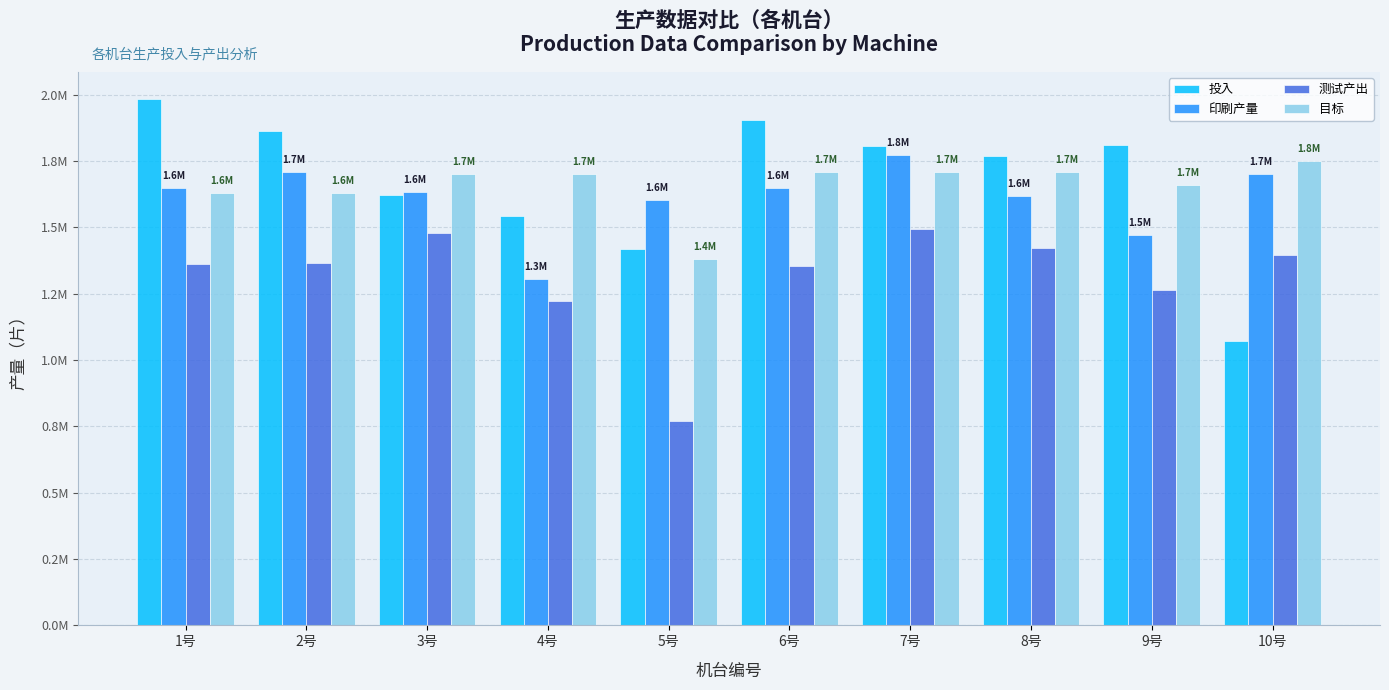

At which category does the chart reach its peak across all series?

1号